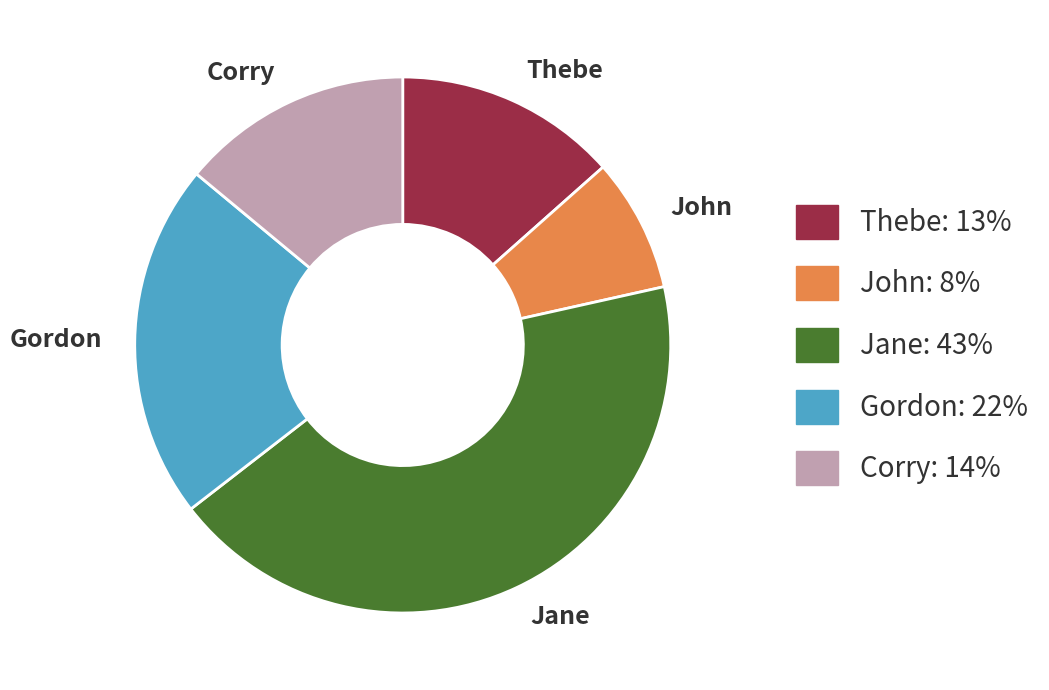

Is the sum of John and Gordon greater than half?

No